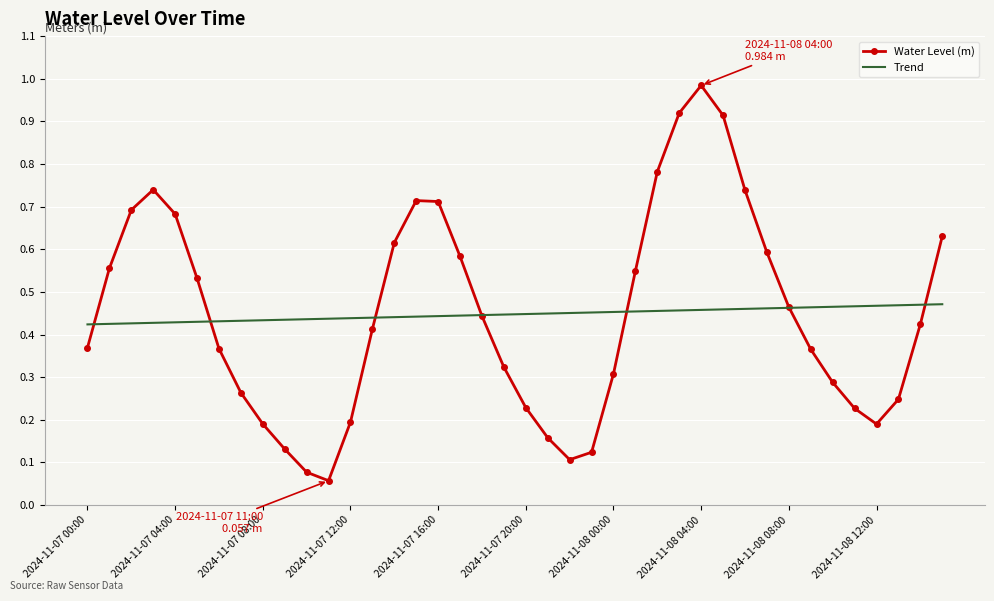

Which series has the largest range (max minus min)?

Water Level (m)